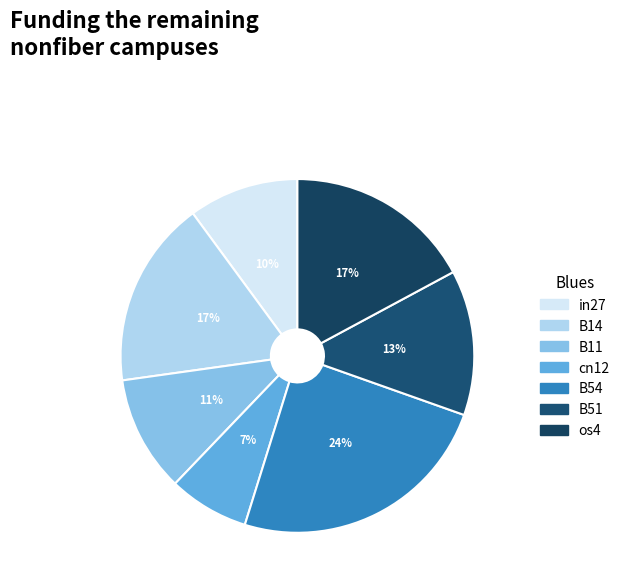

What percentage is the B14 slice, to the nearest percent?

17%